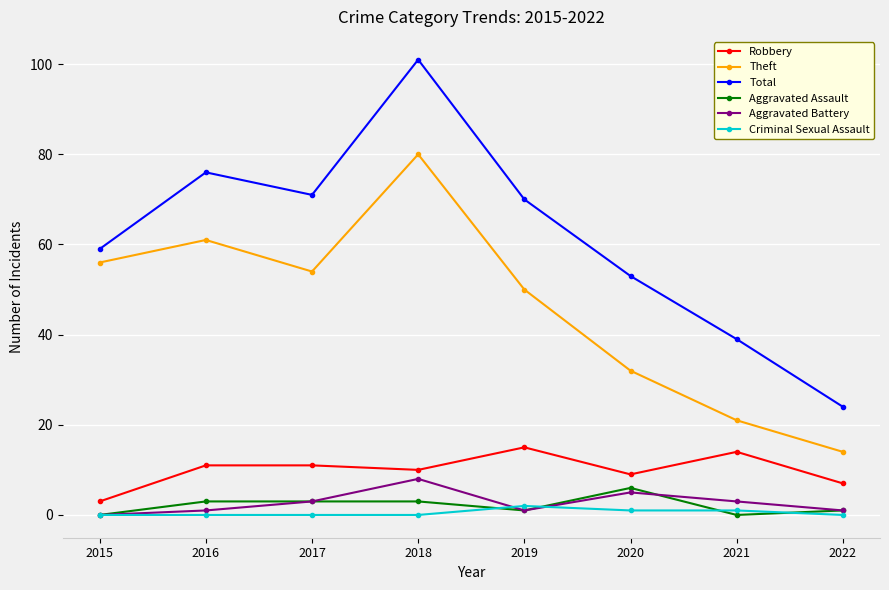

How many interior local peaks does the Total series have?

2